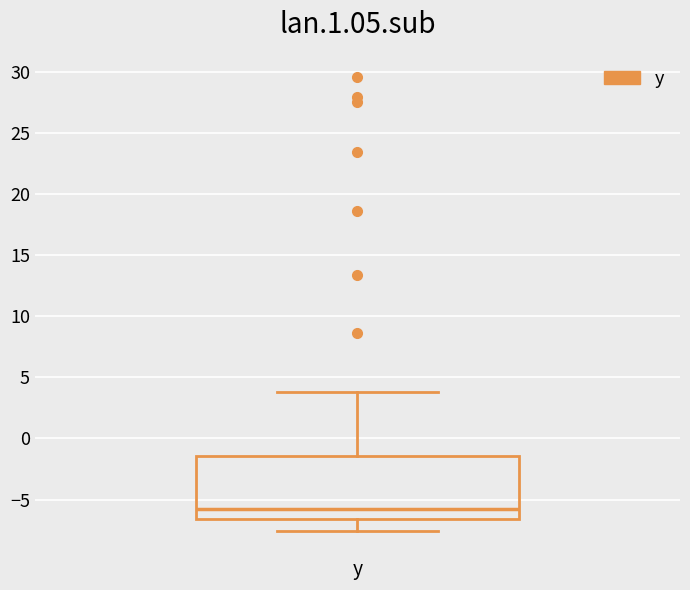

Read this box plot against the y-axis: the position of the median line, the range covered by the box, and the ends of both whiskers. The values are not printed on the chart, so give them approximately, as read against the axis.

median -5.5, box -6.5 to -1.5, whiskers -7.5 to 4.0